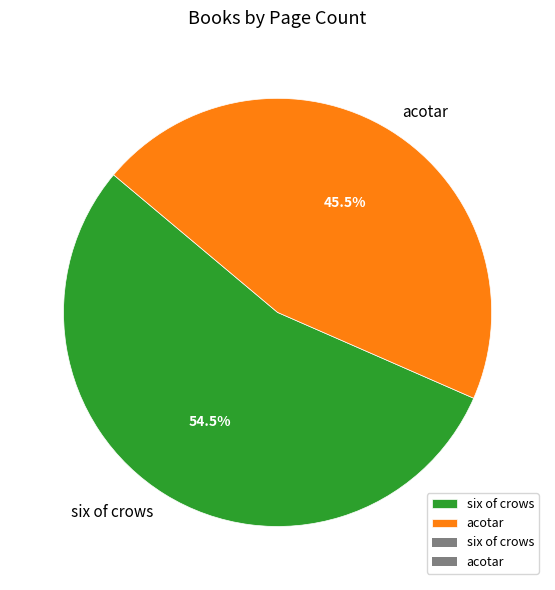

To the nearest percent, what is the combined percentage of six of crows and acotar?

100%